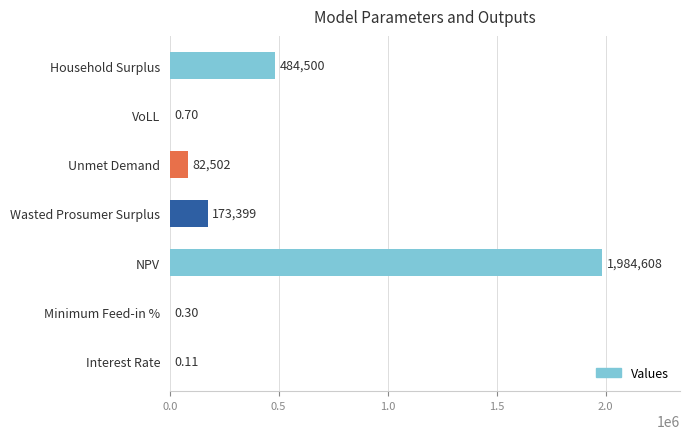

Between Wasted Prosumer Surplus and Interest Rate, which is larger?

Wasted Prosumer Surplus